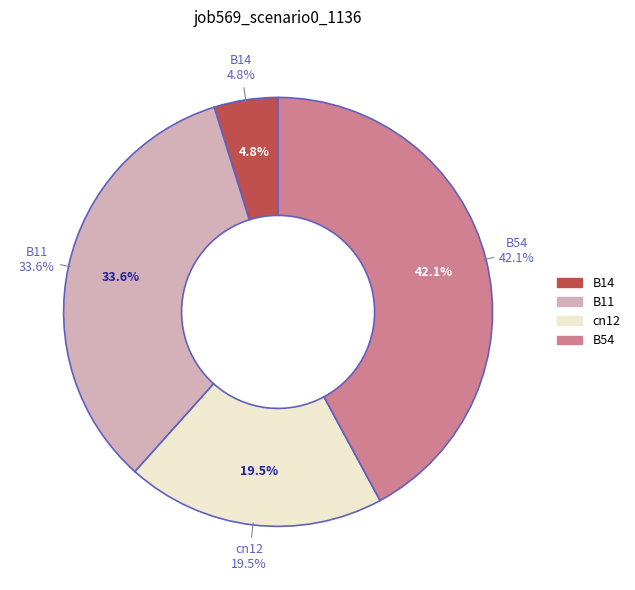

To the nearest percent, what percentage of the pie is B54?

42%